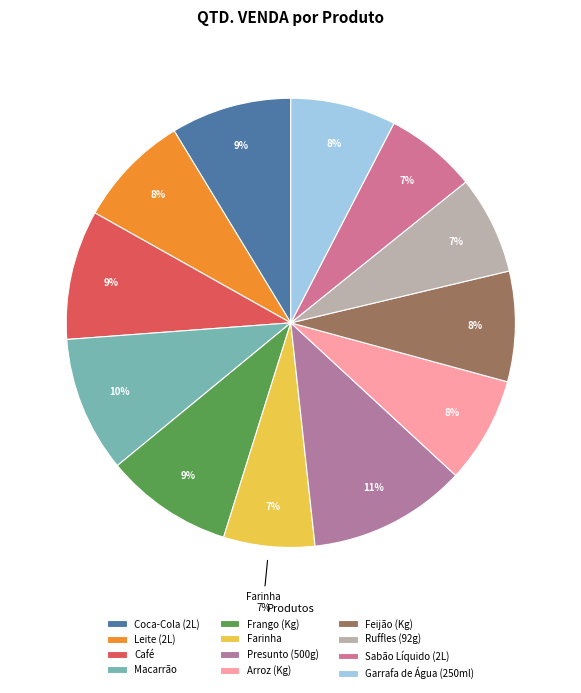

What percentage is the Farinha slice, to the nearest percent?

7%